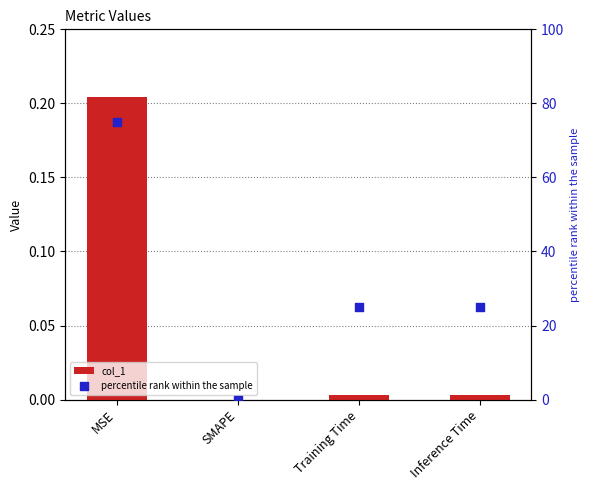

Which series reaches the minimum Y coordinate?

col_1